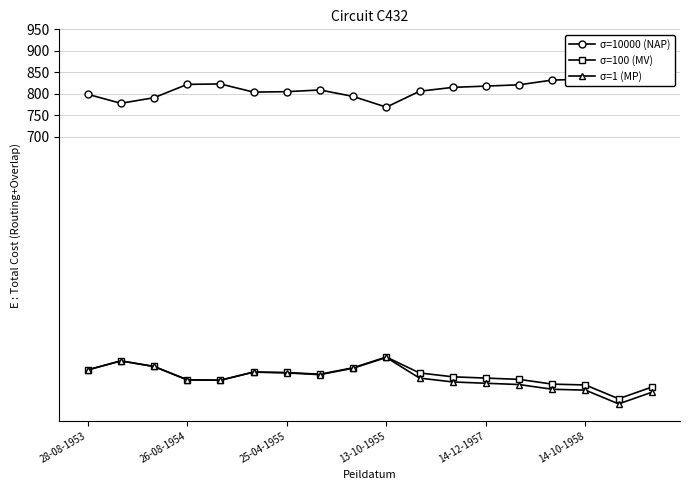

What are all the series names shown in the legend?

σ=10000 (NAP), σ=100 (MV), σ=1 (MP)